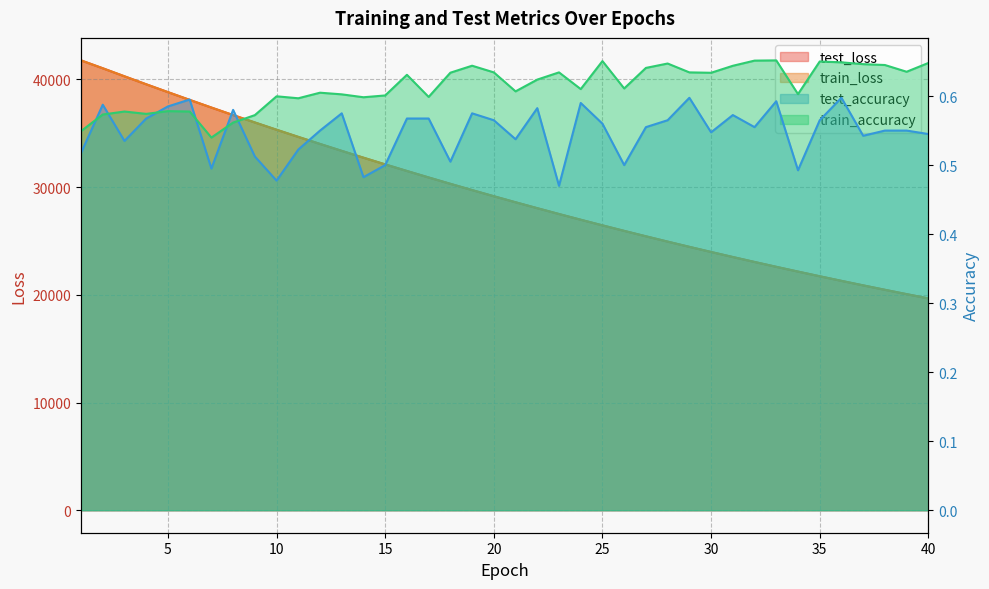

How many intersections are there between train_accuracy and test_accuracy?

6